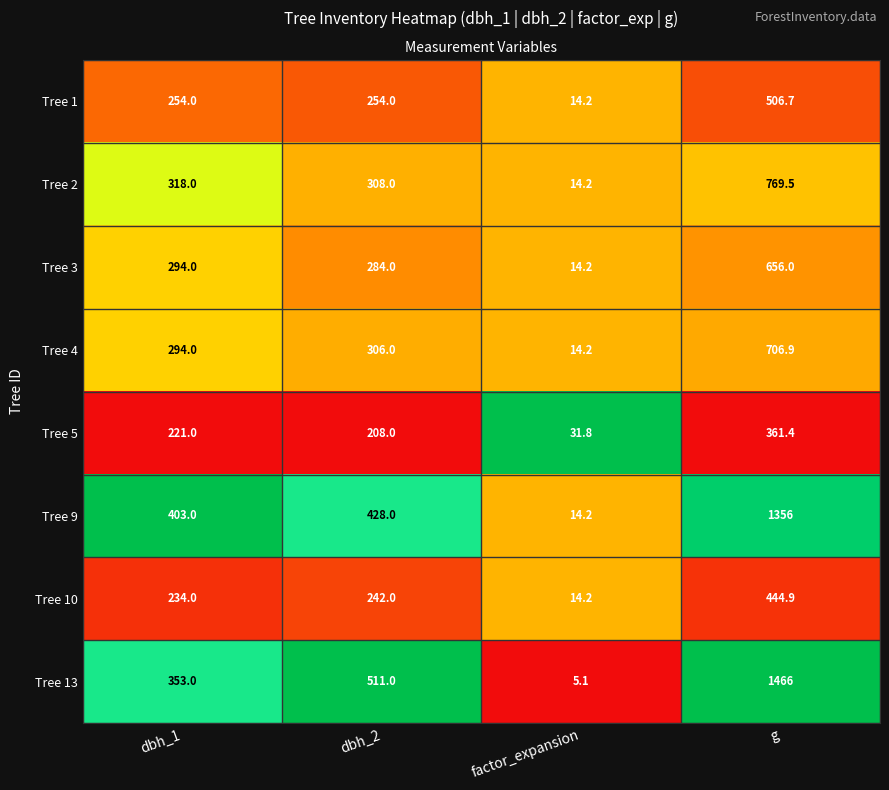

Is it true that Tree 1 equals 254.0 at dbh_2?

True